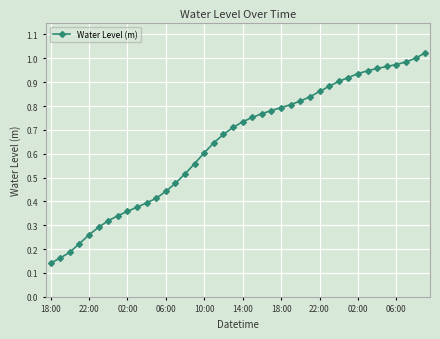

Is this an area chart (filled region under the line)?

No